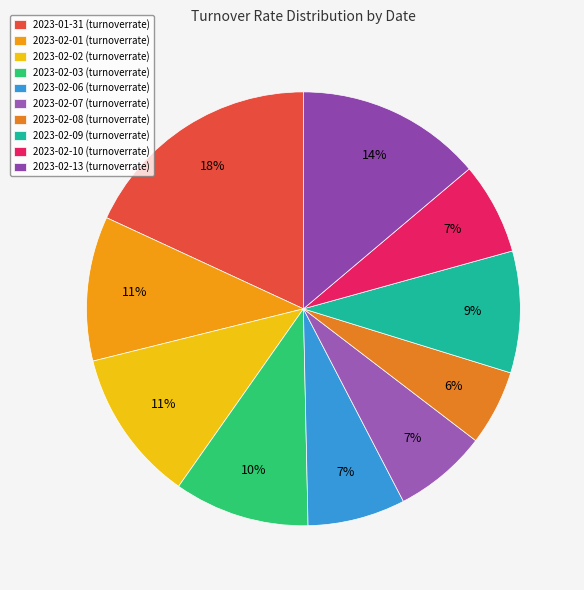

To the nearest percent, what is the combined percentage of 2023-02-13 and 2023-02-08?

19%